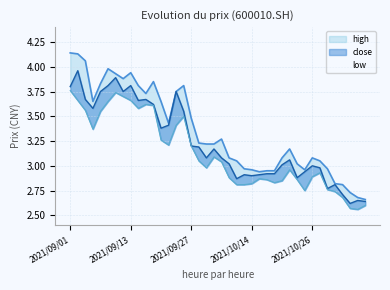

Rank the series by their maximum value, from highest to lowest.

high, close, low